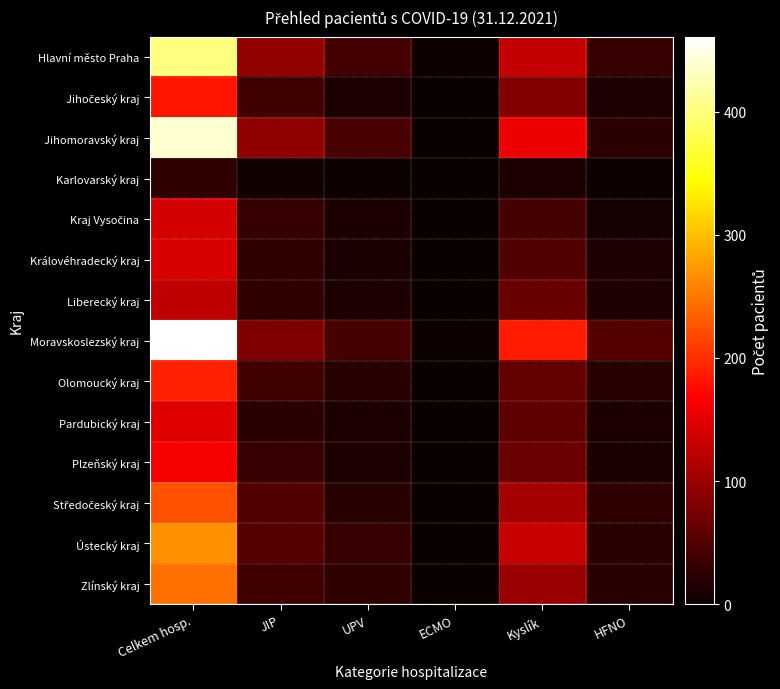

Which series has the widest spread of values?

Moravskoslezský kraj